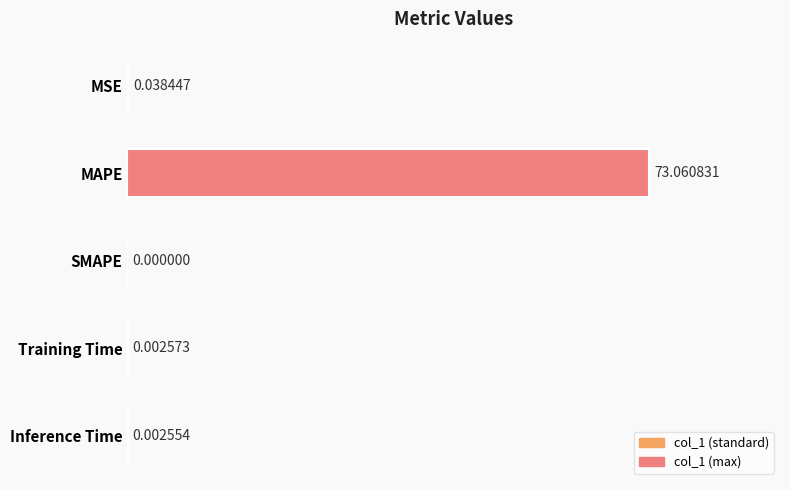

At which label is the value closest to 36?

MSE